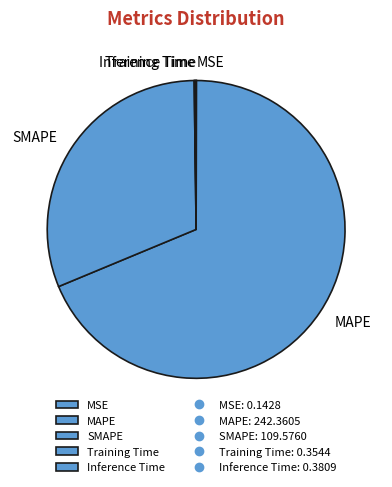

Is there a majority slice in this chart?

Yes